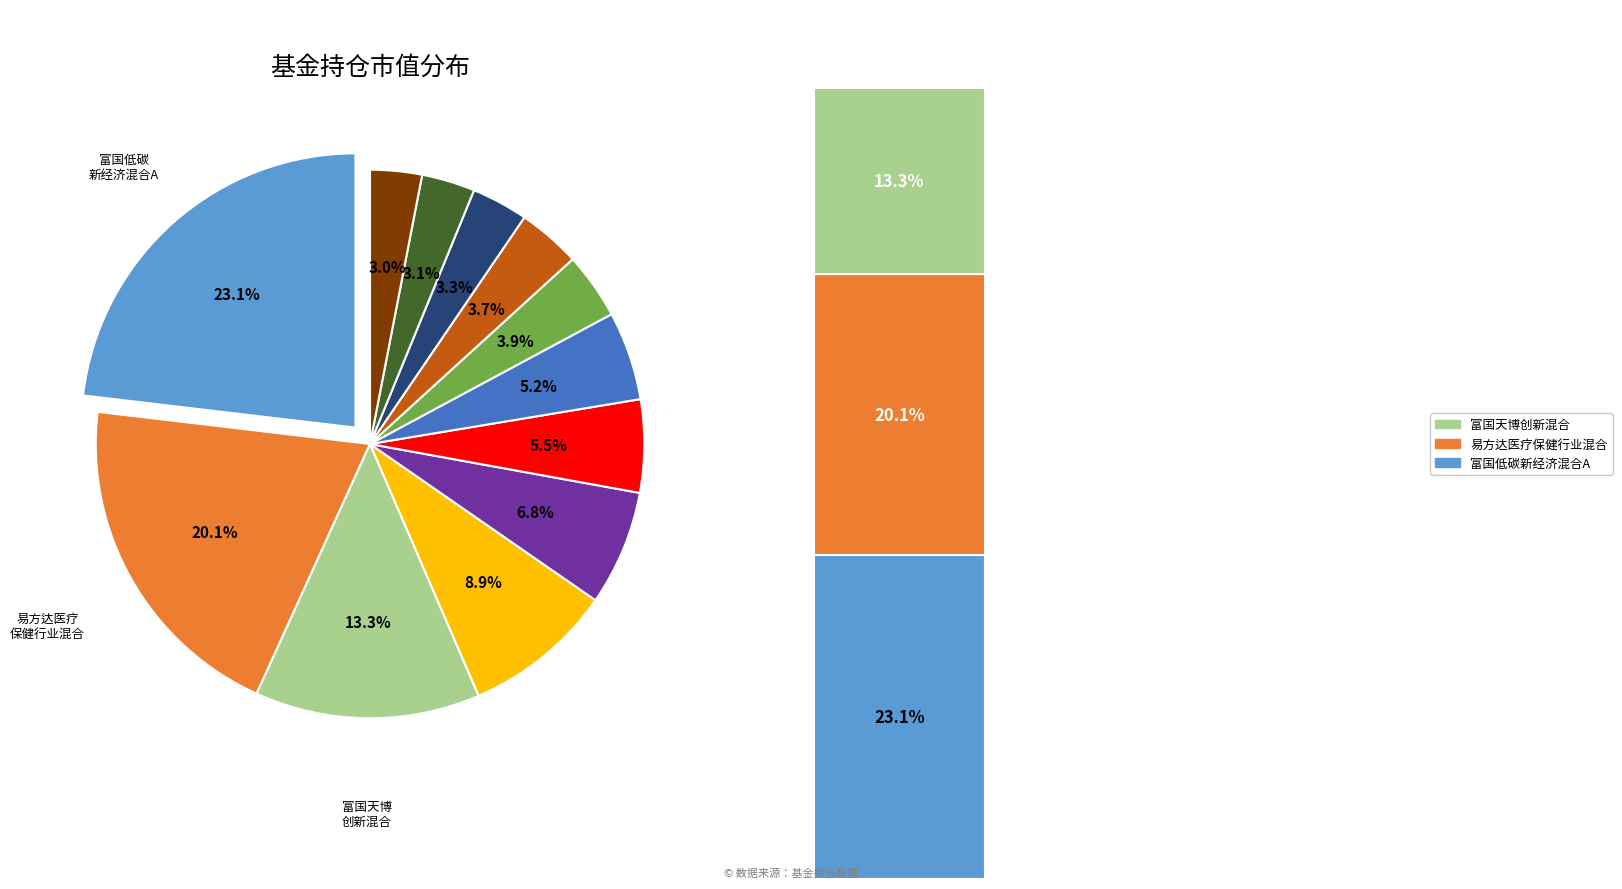

Is it true that 富国低碳新经济混合A is 18% of the pie?

False